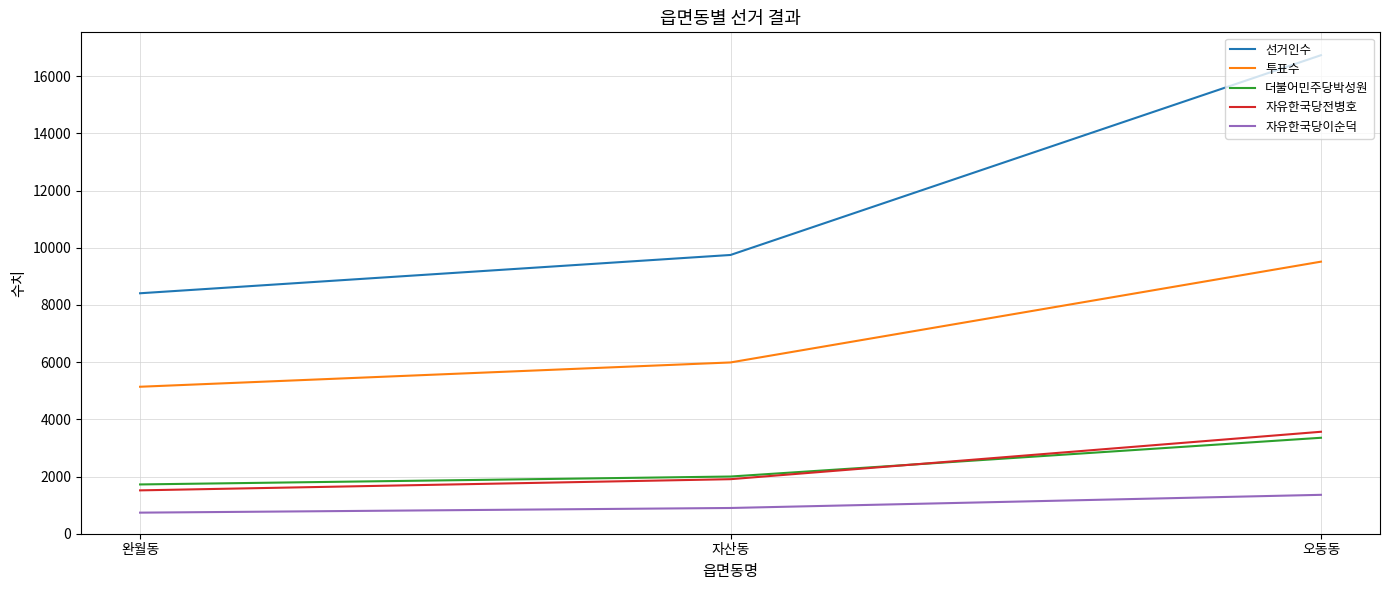

Reading left to right, what are all the values shown in this chart?

선거인수: 완월동=8408	자산동=9747	오동동=16732
투표수: 완월동=5139	자산동=5989	오동동=9513
더불어민주당박성원: 완월동=1723	자산동=2000	오동동=3355
자유한국당전병호: 완월동=1516	자산동=1907	오동동=3565
자유한국당이순덕: 완월동=737	자산동=900	오동동=1360